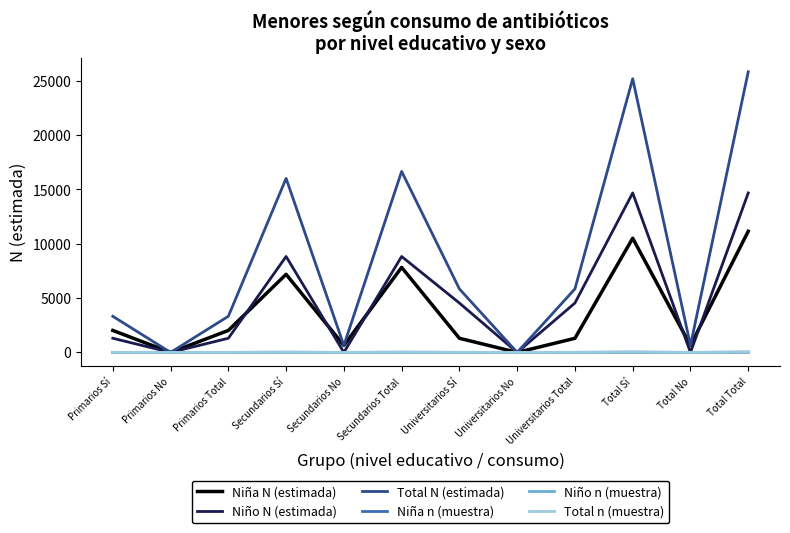

The Niño N (estimada) series shows 0 at Total No. True or false?

True